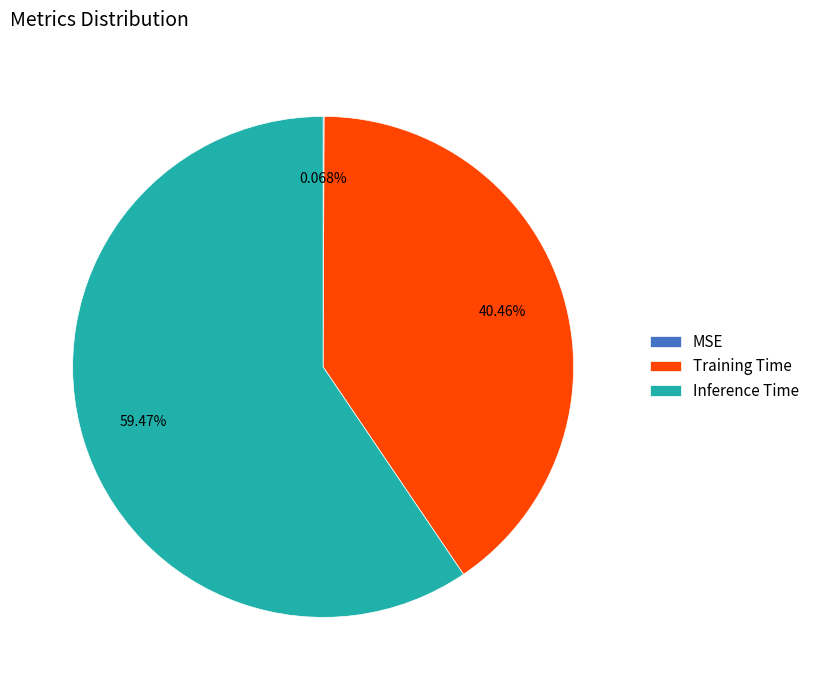

True or false: Inference Time accounts for 71% of the total.

False